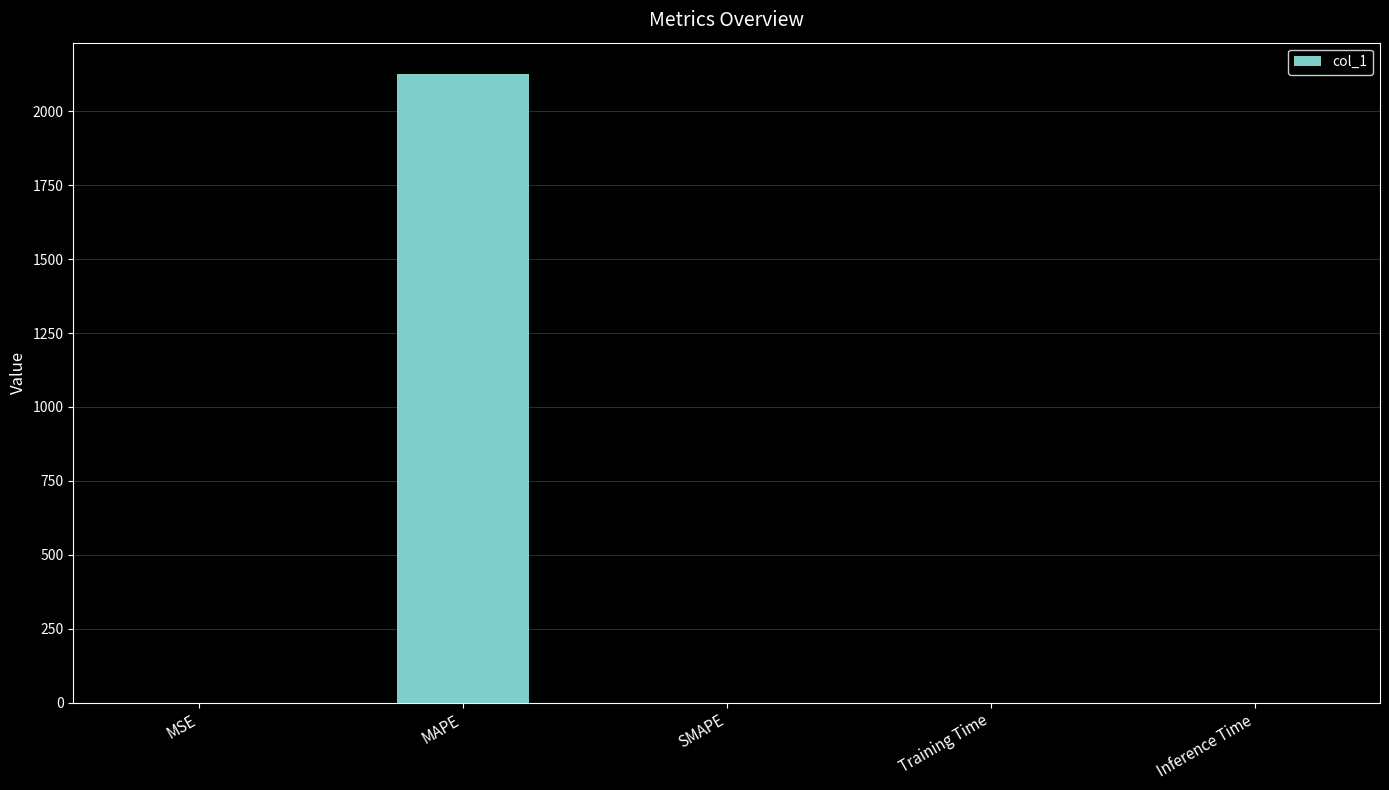

The chart shows a value of 0.0 at SMAPE. True or false?

True